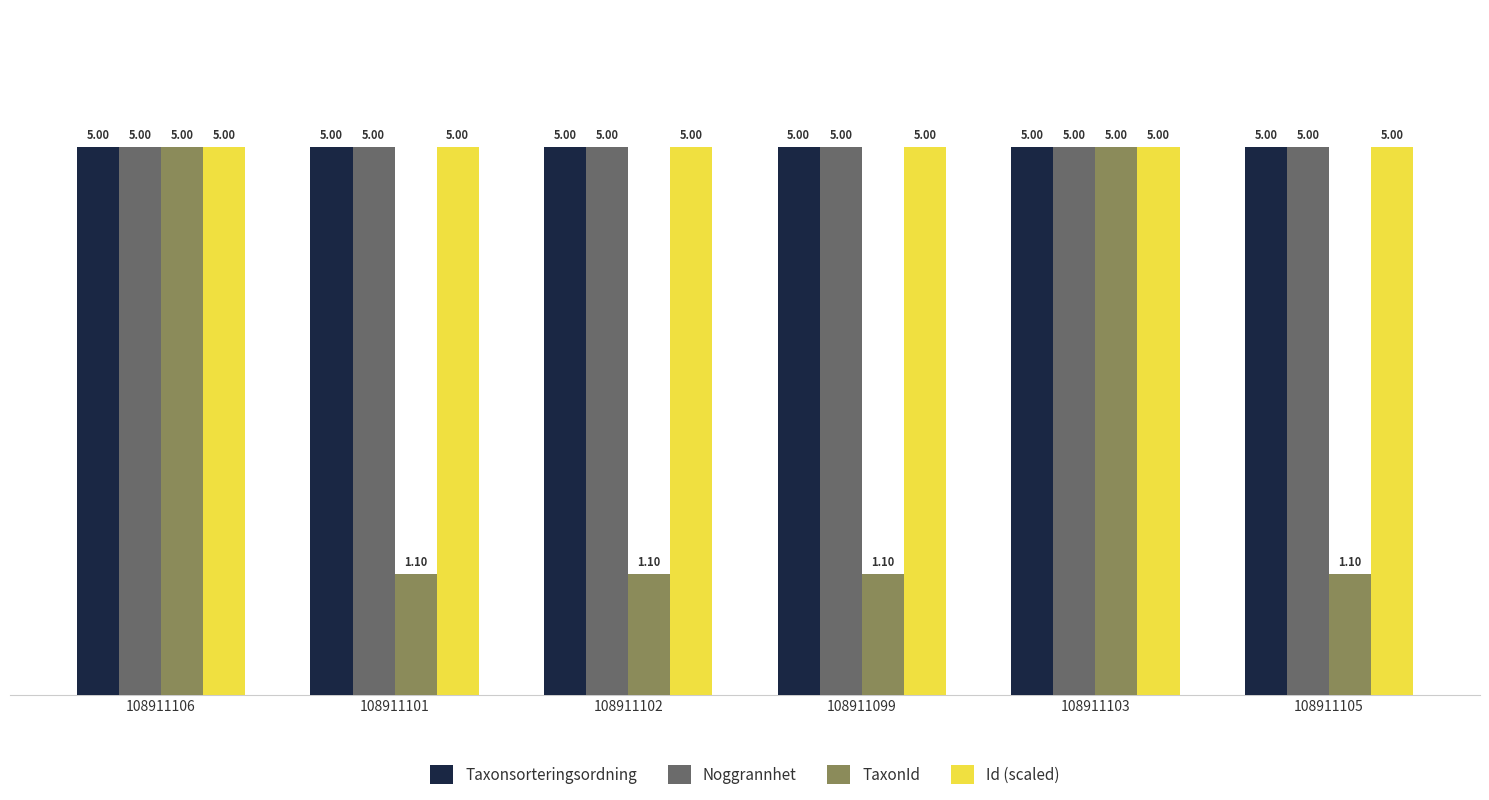

What are all the series names shown in the legend?

Taxonsorteringsordning, Noggrannhet, TaxonId, Id (scaled)